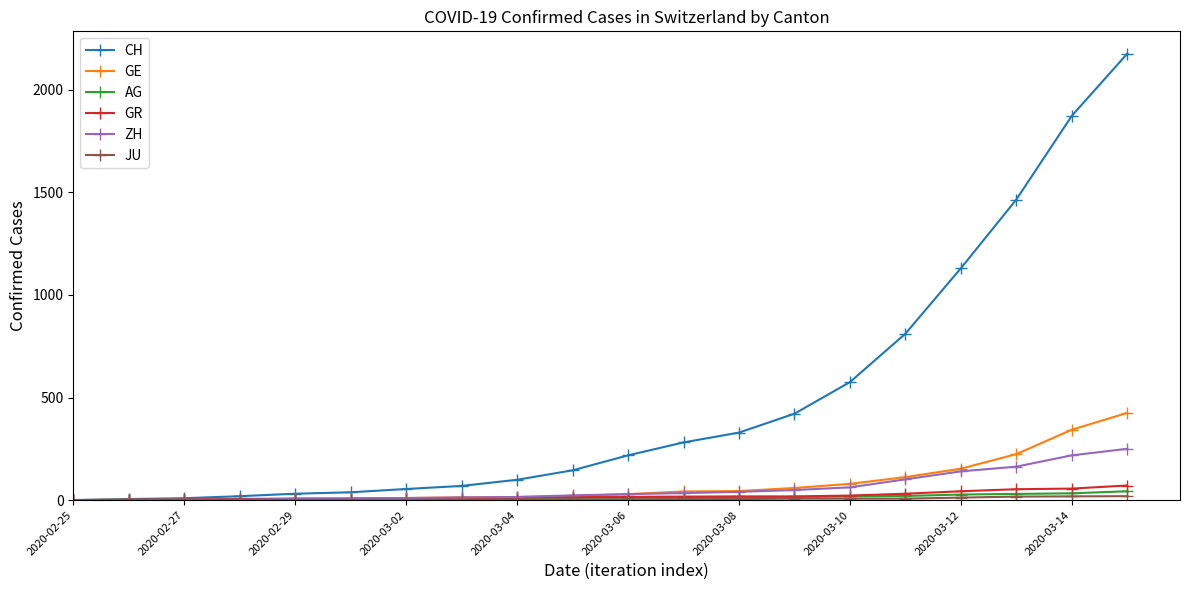

What is the highest value of the GE series?

425